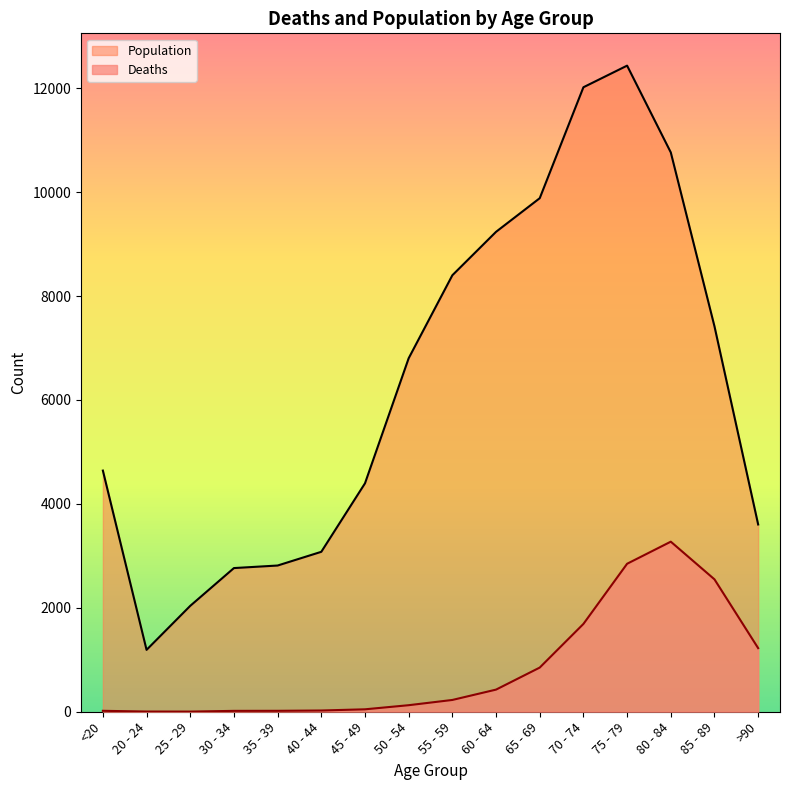

True or false: Deaths and Population intersect in this chart.

False